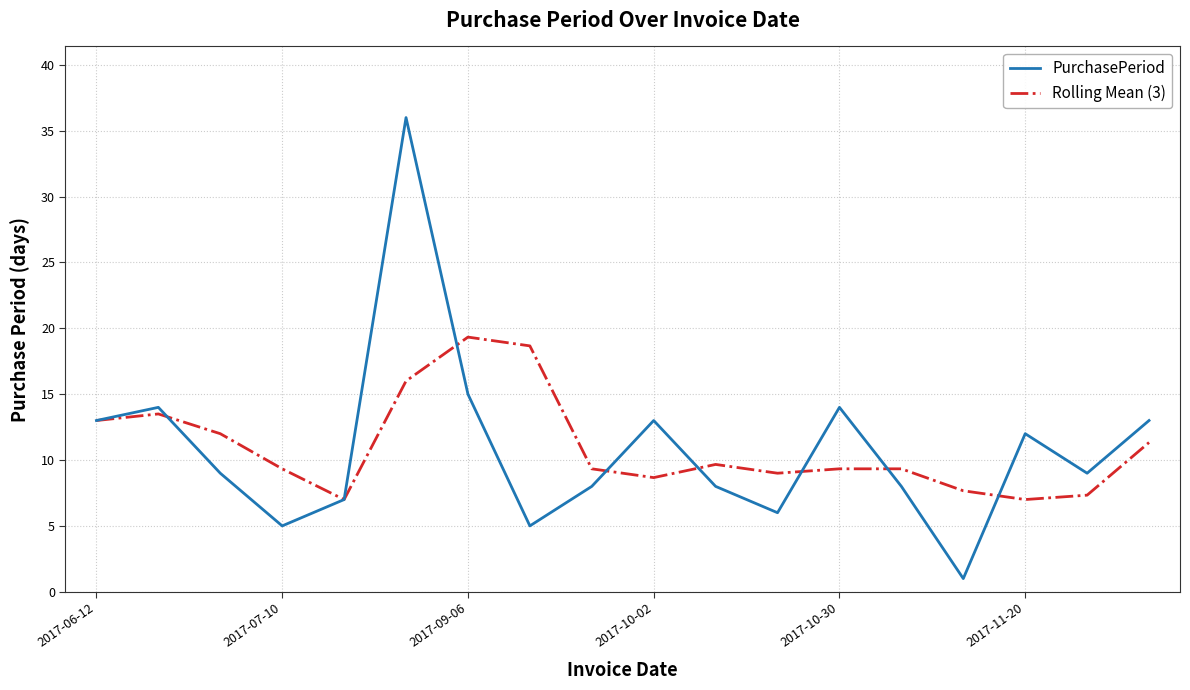

What is the difference between the maximum and minimum values in the PurchasePeriod series?

35.0